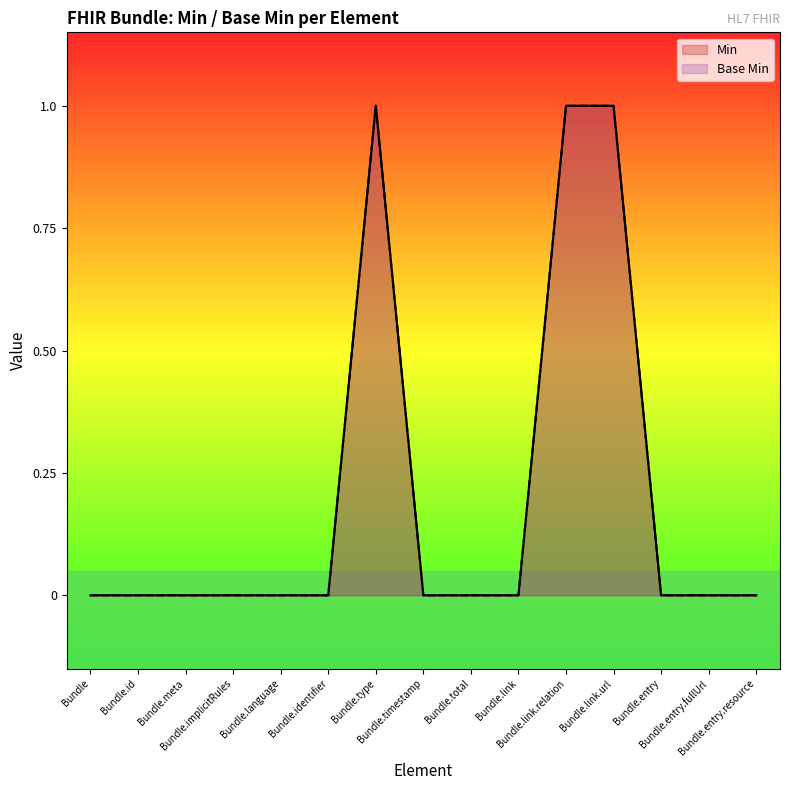

Rank the series at Bundle.identifier from highest to lowest value.

Min, Base Min